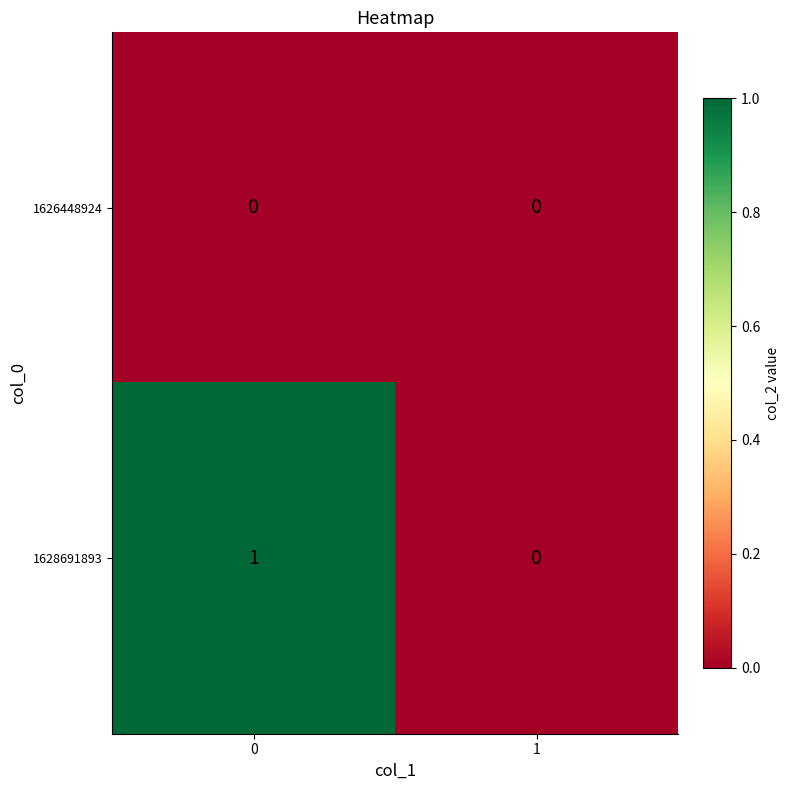

What is the maximum value shown in the chart?

1